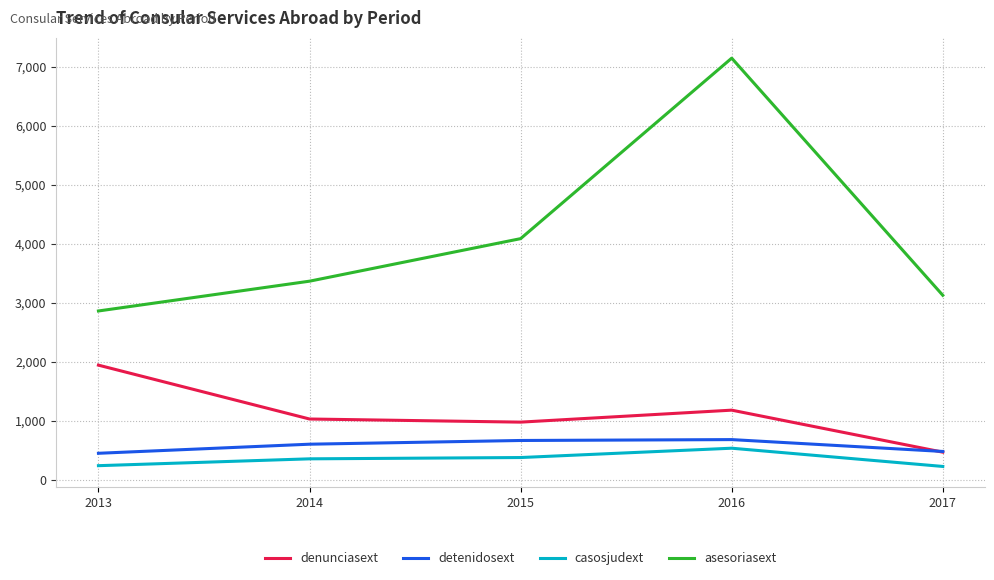

Rank the series at 2013 from highest to lowest value.

asesoriasext, denunciasext, detenidosext, casosjudext